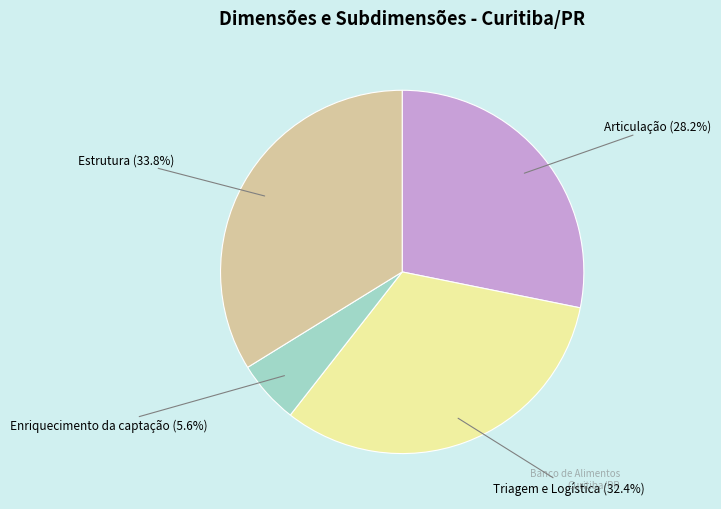

Count the number of slices in the pie.

4